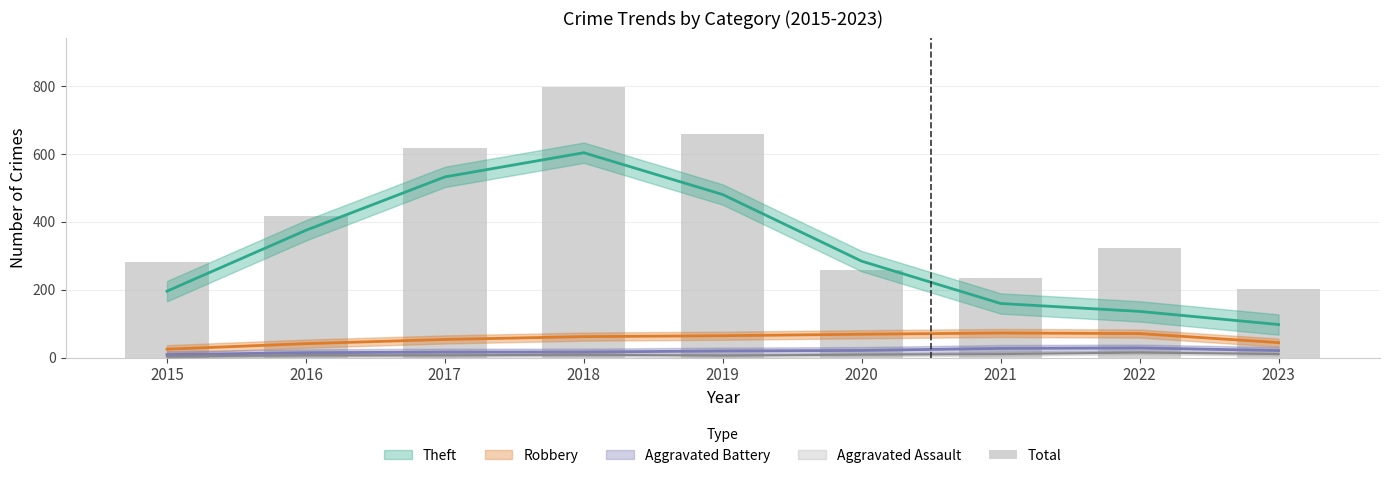

List the labels in order of value, smallest first.

2023, 2021, 2020, 2015, 2022, 2016, 2017, 2019, 2018